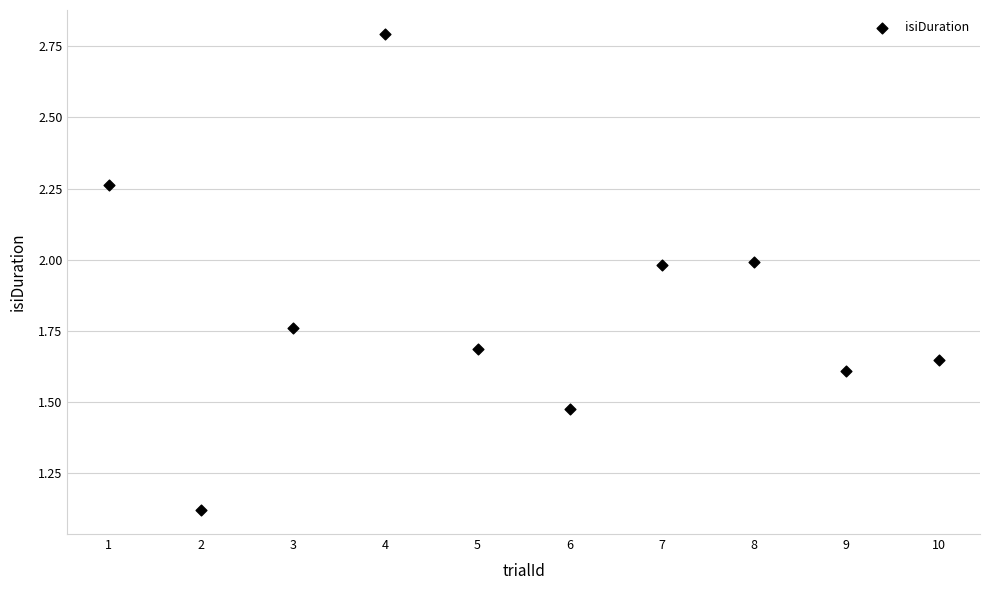

What is the range of Y values (max minus min)?

1.7